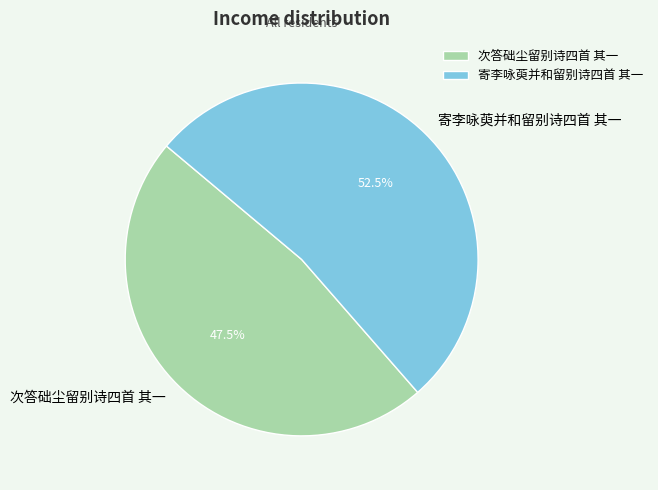

Between 次答础尘留别诗四首 其一 and 寄李咏萸并和留别诗四首 其一, which is larger?

寄李咏萸并和留别诗四首 其一